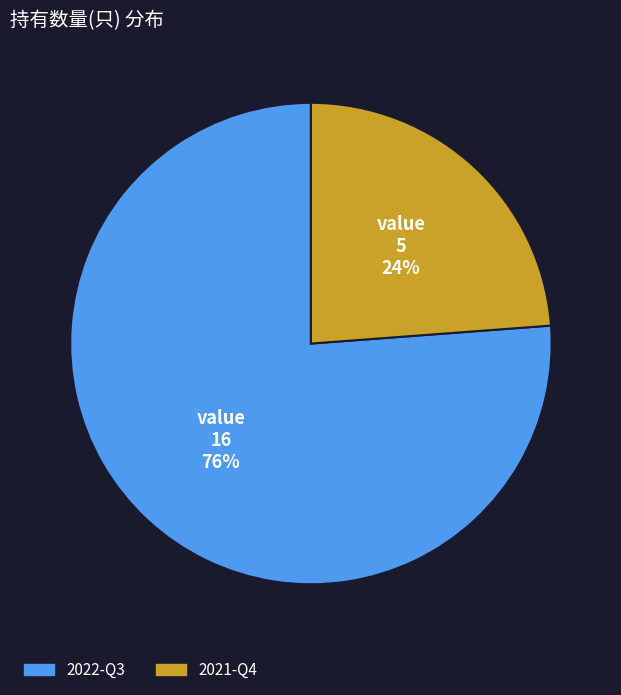

Is it true that 2022-Q3 is 76% of the pie?

True